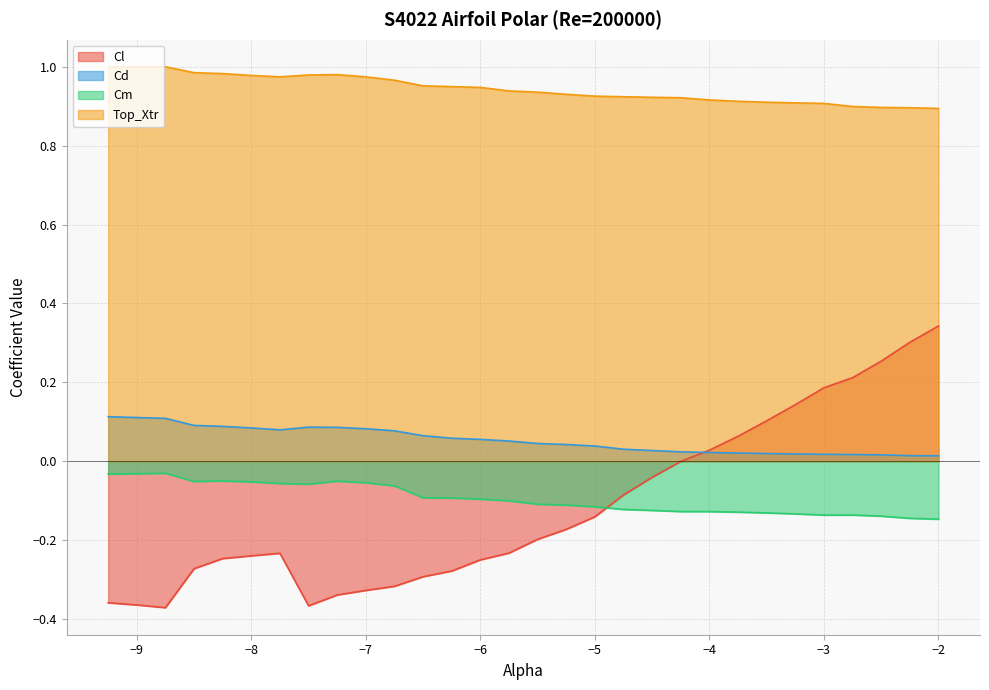

What value does the Cm series have at -4.0?

-0.1